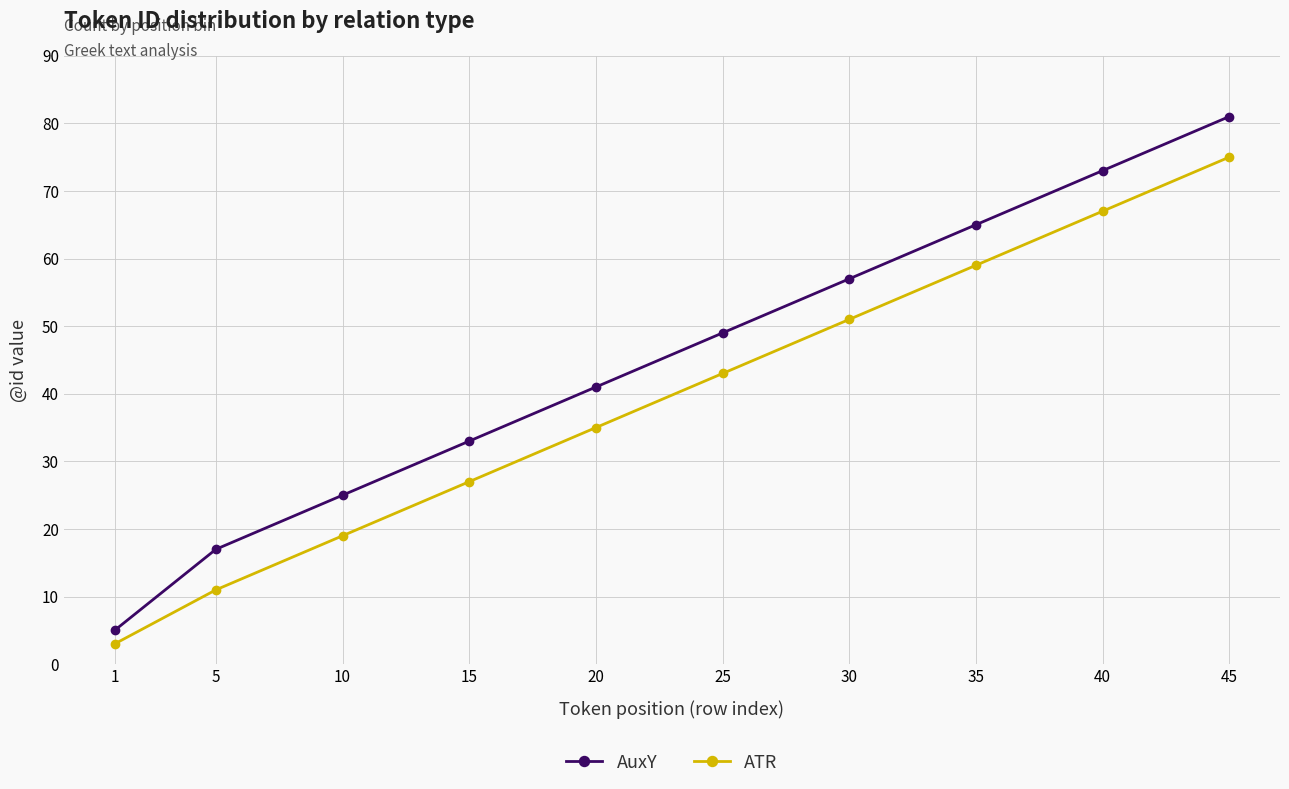

Reading left to right, list all the values displayed in this chart.

AuxY: 1=5	5=17	10=25	15=33	20=41	25=49	30=57	35=65	40=73	45=81
ATR: 1=3	5=11	10=19	15=27	20=35	25=43	30=51	35=59	40=67	45=75